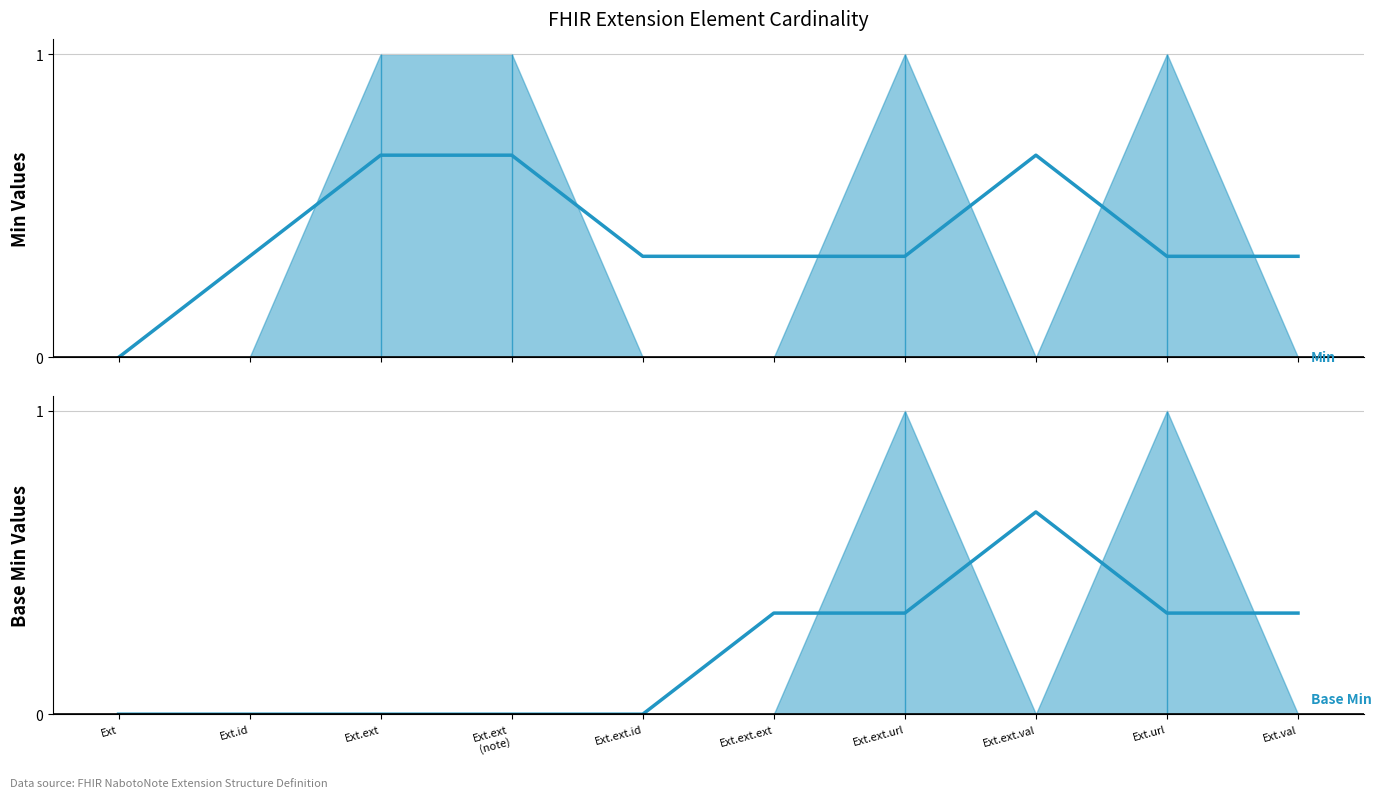

Which label corresponds to the largest value in the chart?

Ext.ext